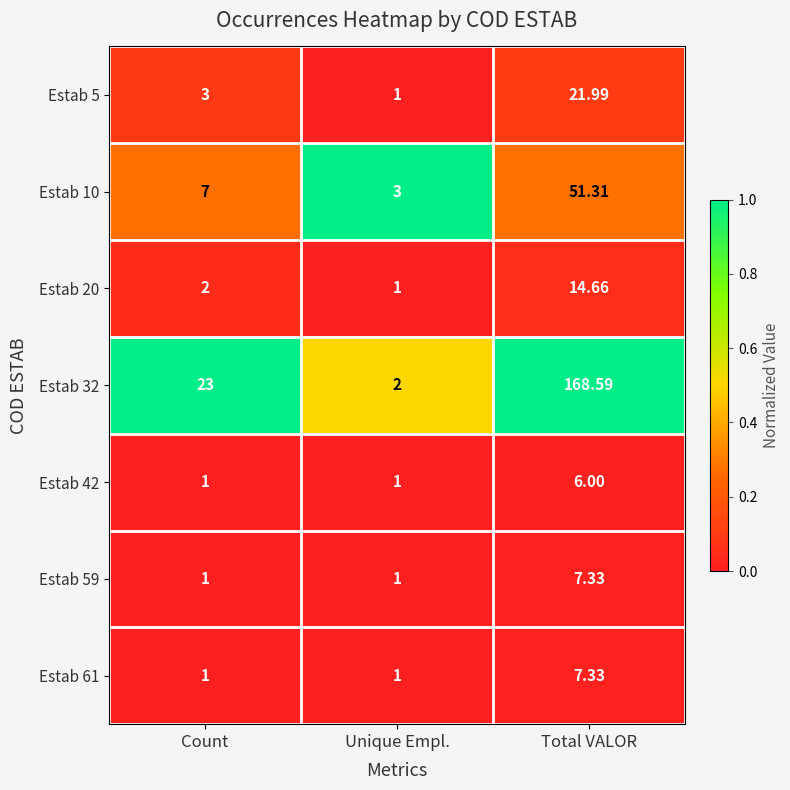

Where is Estab 5 nearest to the value 11?

Count